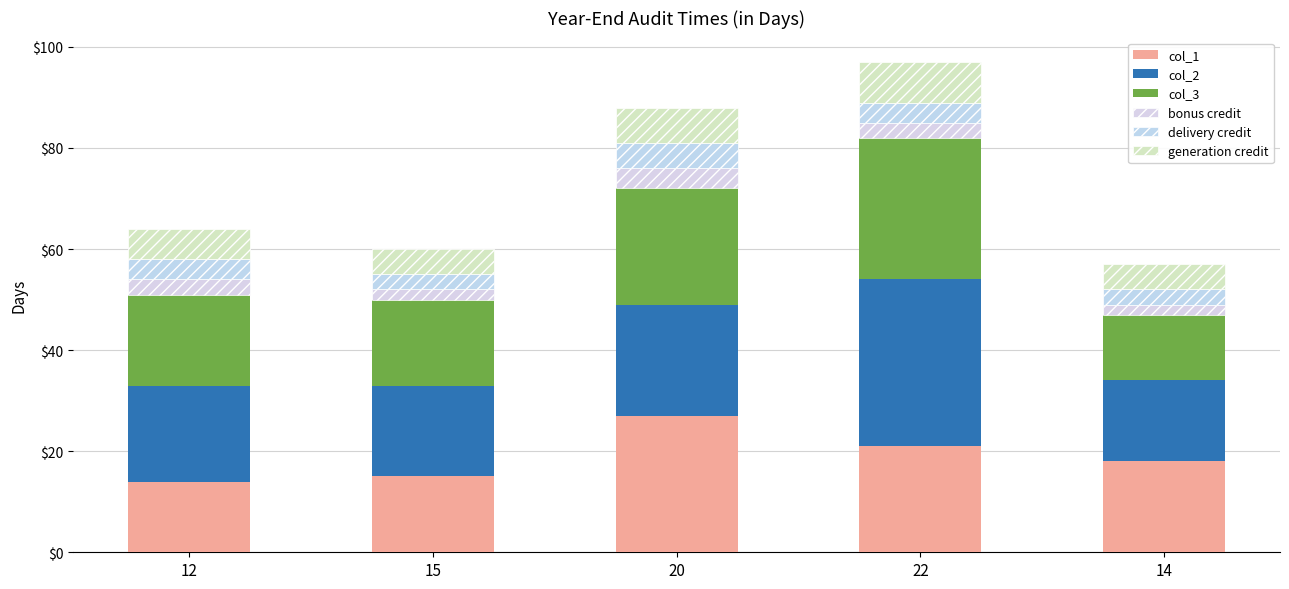

What are all the series names shown in the legend?

col_1, col_2, col_3, bonus credit, delivery credit, generation credit